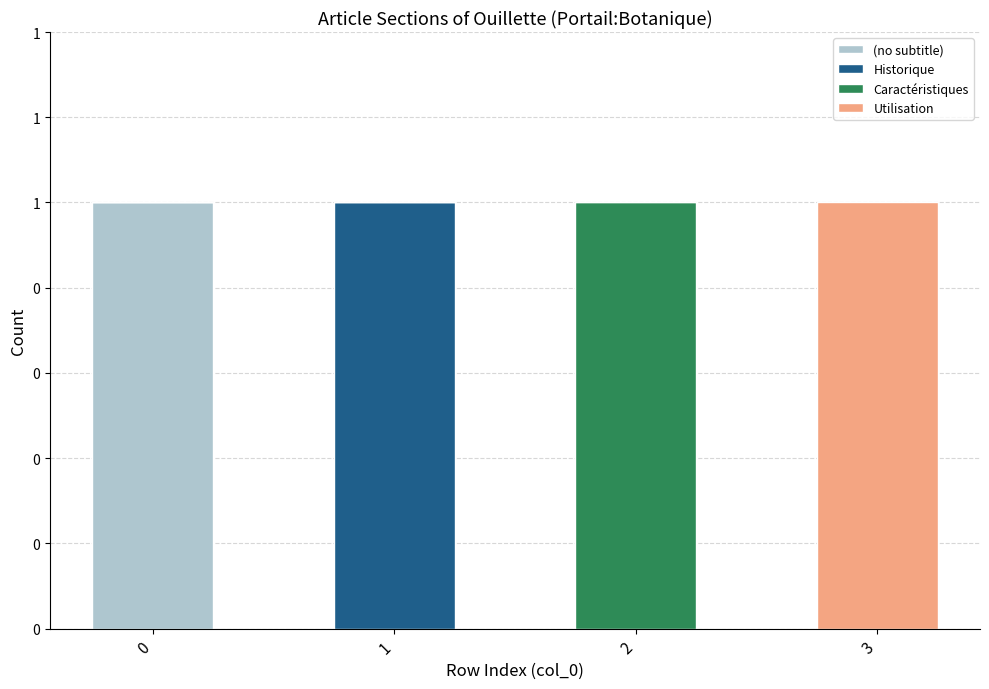

Does the chart contain stacked bars?

Yes